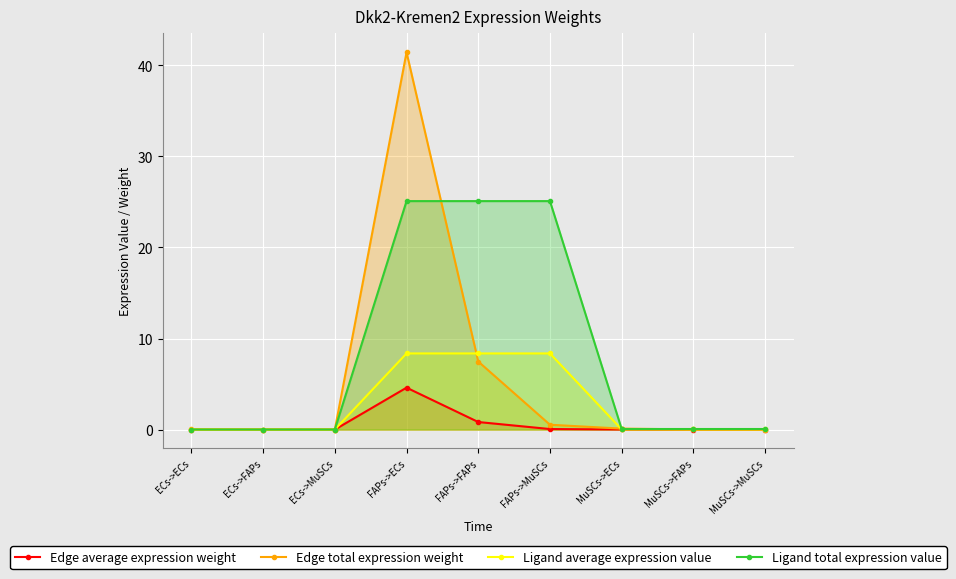

Reading left to right, what are all the values shown in this chart?

Edge average expression weight: ECs->ECs=0.0	ECs->FAPs=0.0	ECs->MuSCs=0.0	FAPs->ECs=4.6	FAPs->FAPs=0.8	FAPs->MuSCs=0.1	MuSCs->ECs=0.0	MuSCs->FAPs=0.0	MuSCs->MuSCs=0.0
Edge total expression weight: ECs->ECs=0.0	ECs->FAPs=0.0	ECs->MuSCs=0.0	FAPs->ECs=41.4	FAPs->FAPs=7.5	FAPs->MuSCs=0.5	MuSCs->ECs=0.1	MuSCs->FAPs=0.0	MuSCs->MuSCs=0.0
Ligand average expression value: ECs->ECs=0.0	ECs->FAPs=0.0	ECs->MuSCs=0.0	FAPs->ECs=8.4	FAPs->FAPs=8.4	FAPs->MuSCs=8.4	MuSCs->ECs=0.0	MuSCs->FAPs=0.0	MuSCs->MuSCs=0.0
Ligand total expression value: ECs->ECs=0.0	ECs->FAPs=0.0	ECs->MuSCs=0.0	FAPs->ECs=25.1	FAPs->FAPs=25.1	FAPs->MuSCs=25.1	MuSCs->ECs=0.1	MuSCs->FAPs=0.1	MuSCs->MuSCs=0.1